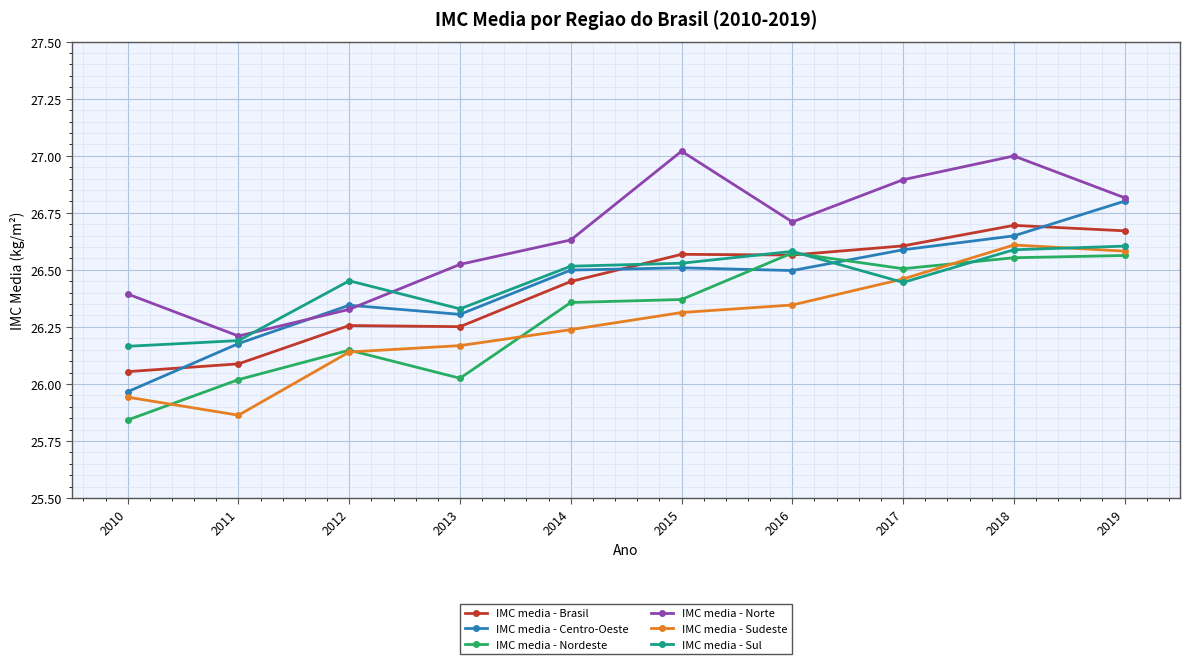

Which series ends up on top after the final intersection of IMC media - Centro-Oeste and IMC media - Nordeste?

IMC media - Centro-Oeste